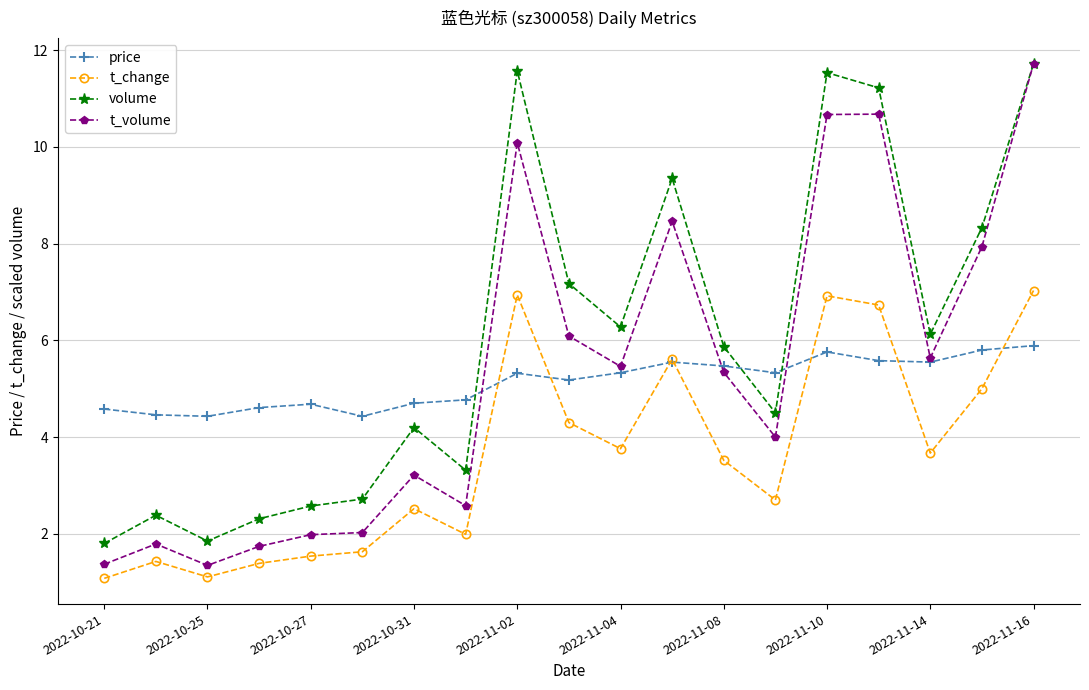

True or false: t_volume and price cross at least once.

True